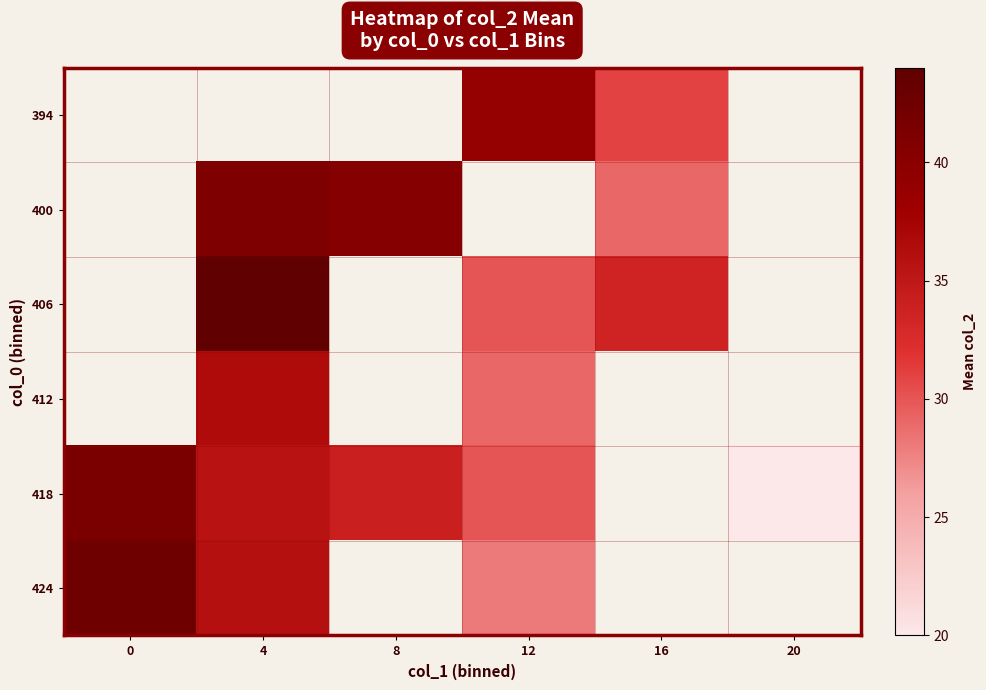

Rank the categories by 400 value from lowest to highest.

8, 12, 16, 20, 0, 4